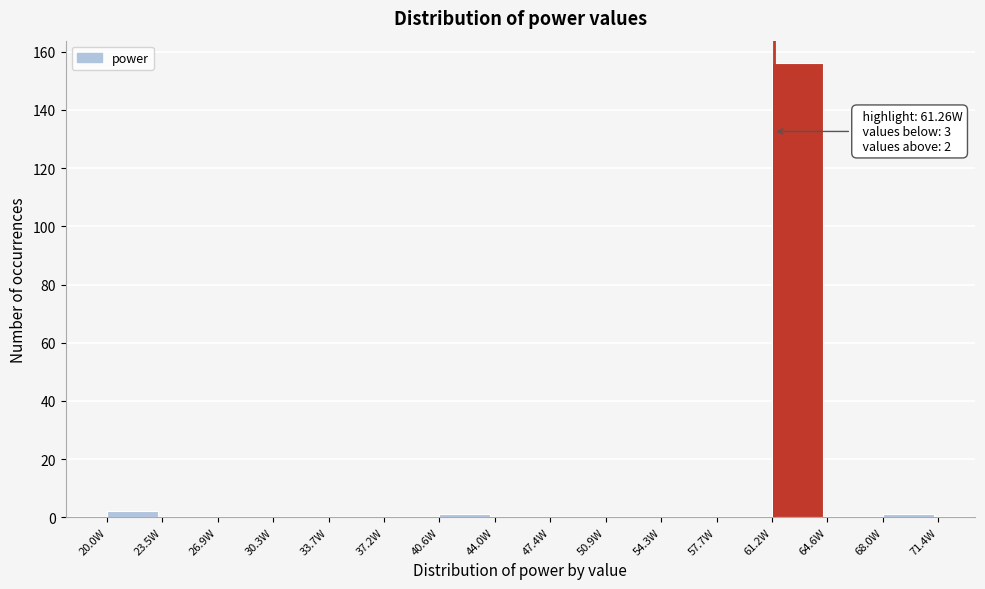

Over which range of the x-axis is the bar tallest?

61.0 to 64.5